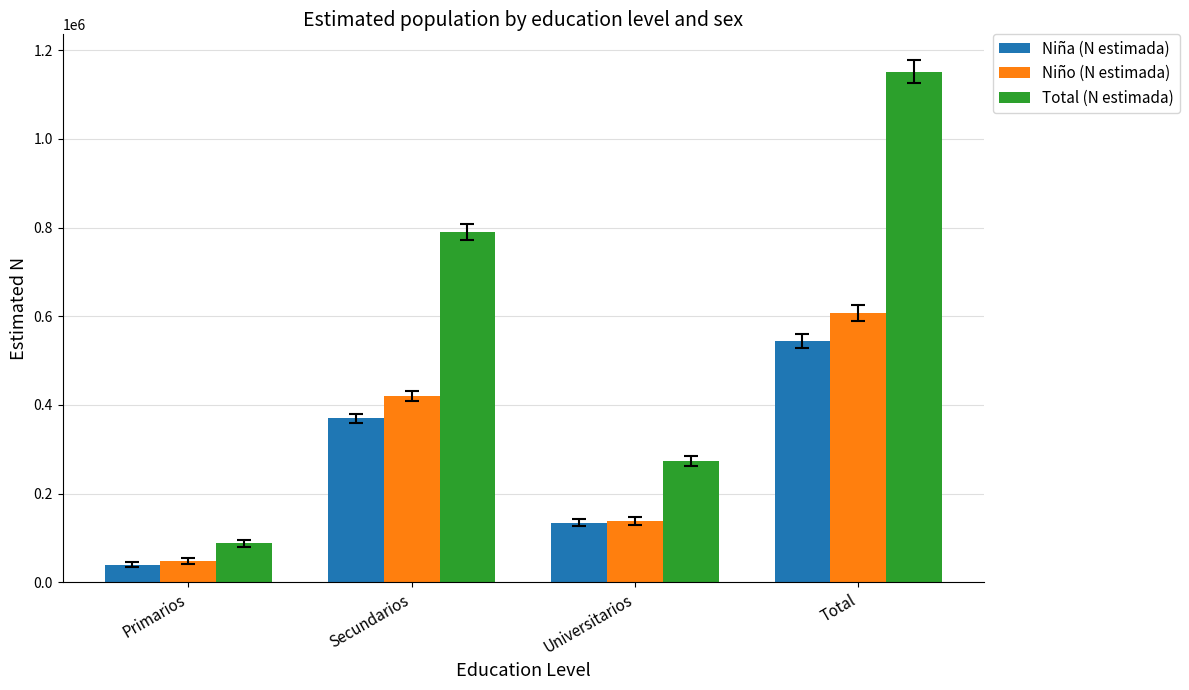

What is the minimum value shown in the chart?

39872